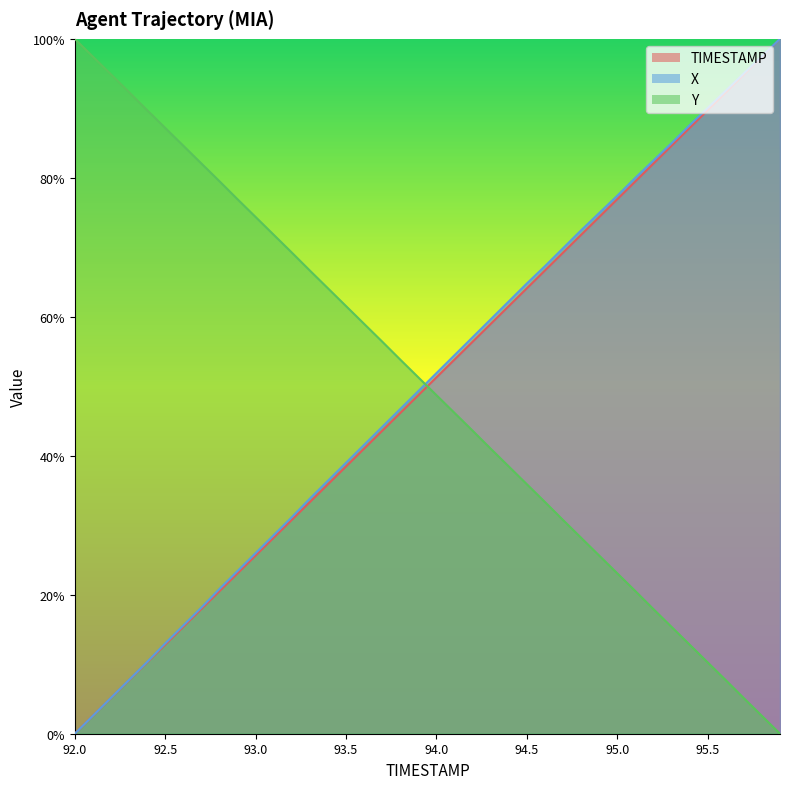

Rank the categories by TIMESTAMP value from lowest to highest.

92.0, 92.1, 92.2, 92.3, 92.4, 92.5, 92.6, 92.7, 92.8, 92.9, 93.0, 93.1, 93.2, 93.3, 93.4, 93.5, 93.6, 93.7, 93.8, 93.9, 94.0, 94.1, 94.2, 94.3, 94.4, 94.5, 94.6, 94.7, 94.8, 94.9, 95.0, 95.1, 95.2, 95.3, 95.4, 95.5, 95.6, 95.7, 95.8, 95.9